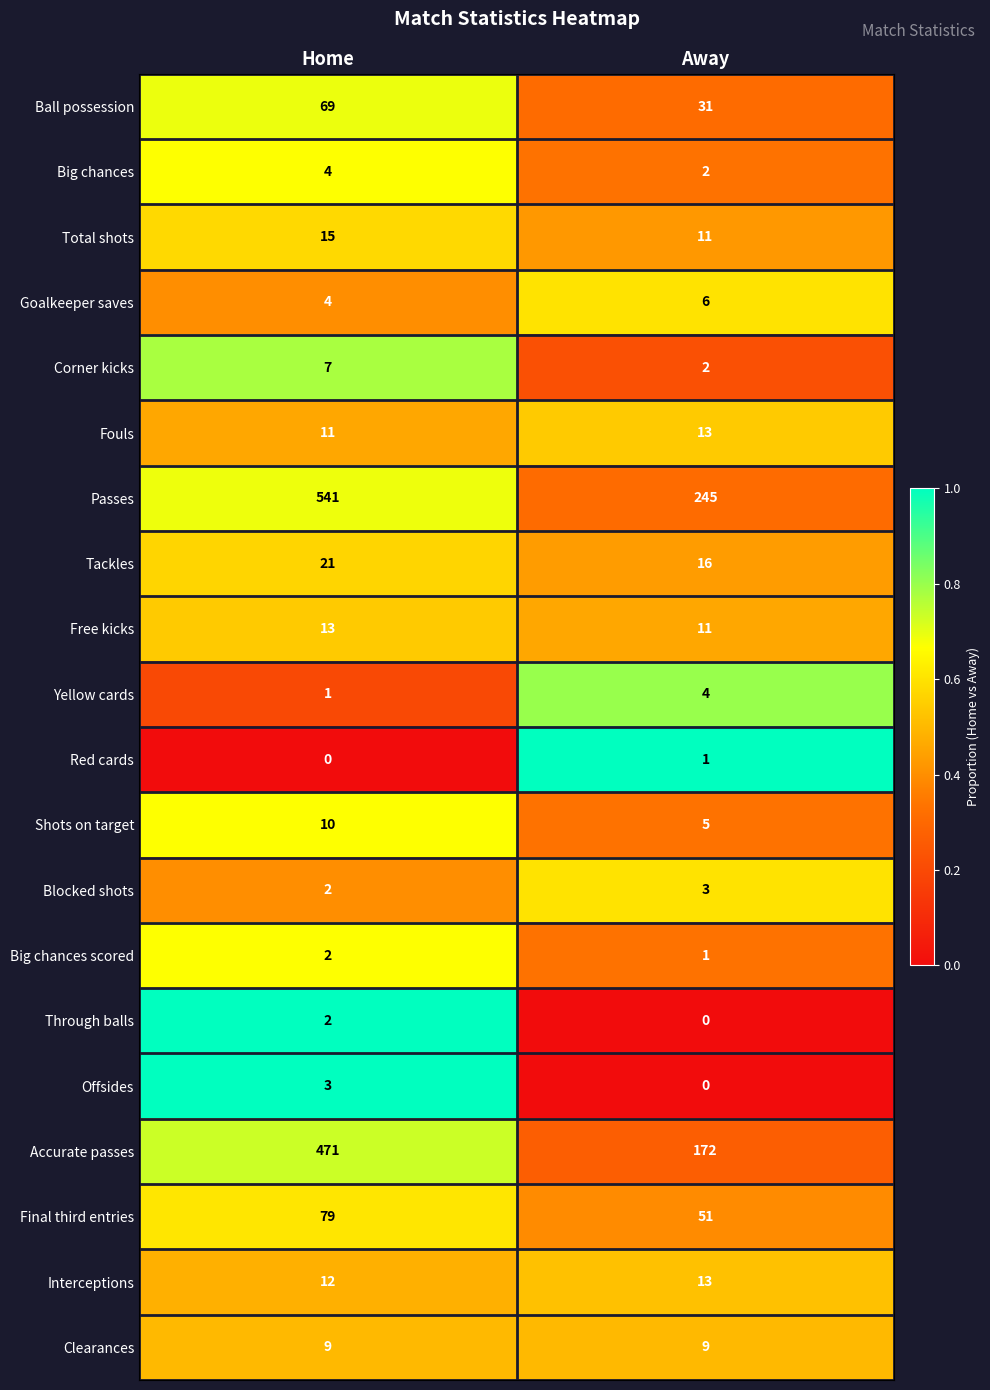

Which category has the highest value across all series?

Home